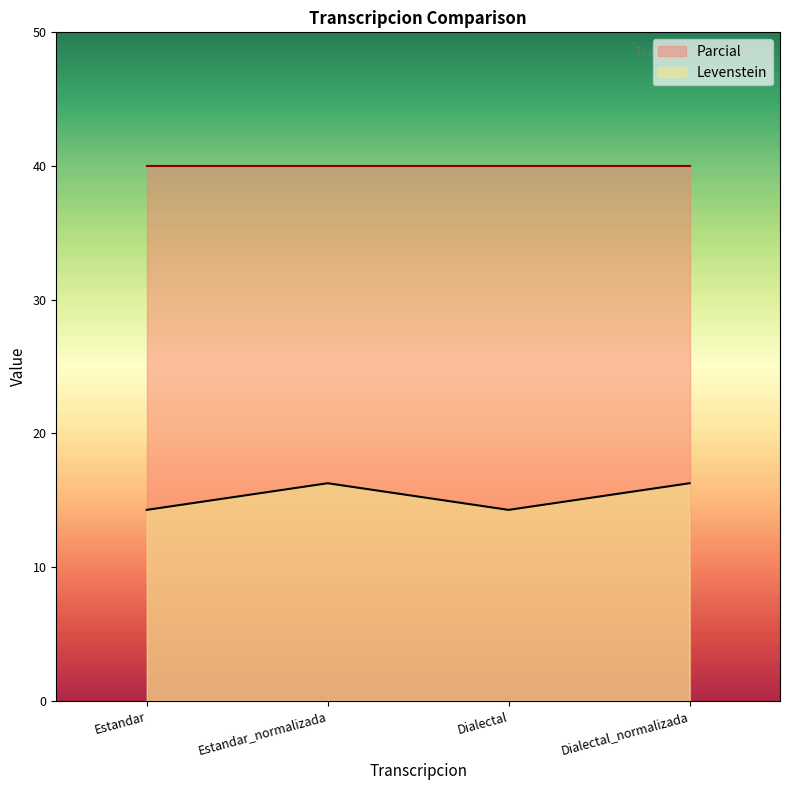

What is the difference between the maximum and minimum values in the Levenstein series?

2.0